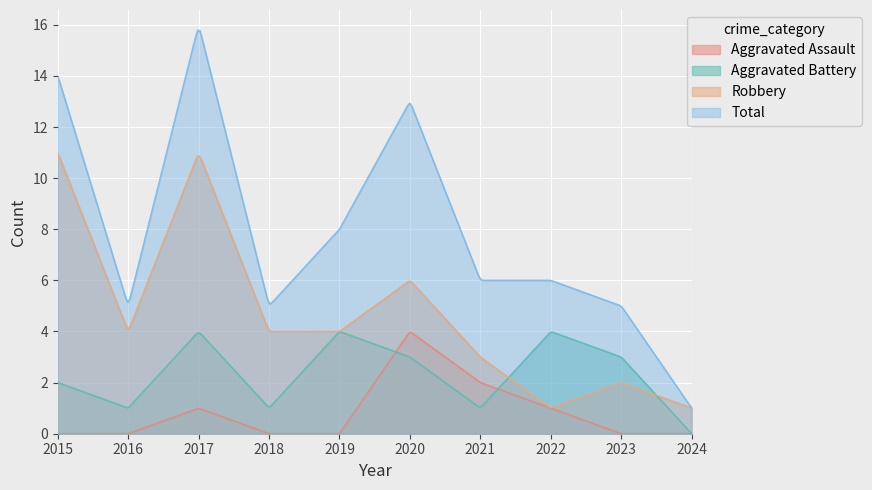

Which series changed the most between 2018 and 2021?

Aggravated Assault